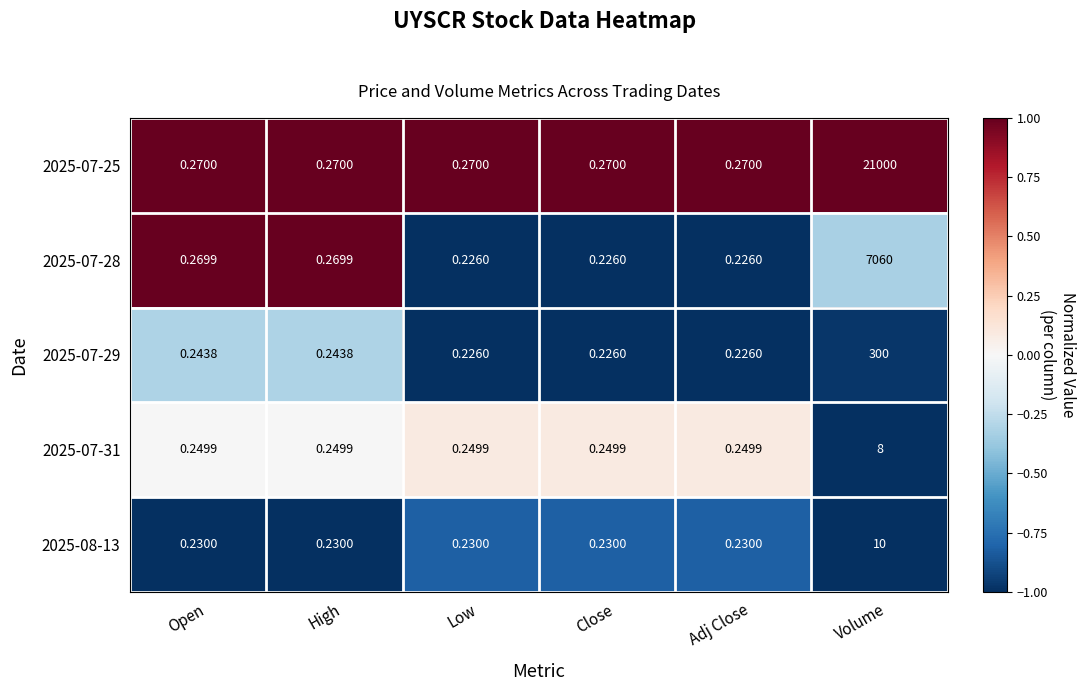

What is the difference between the highest and lowest values at Adj Close?

0.0